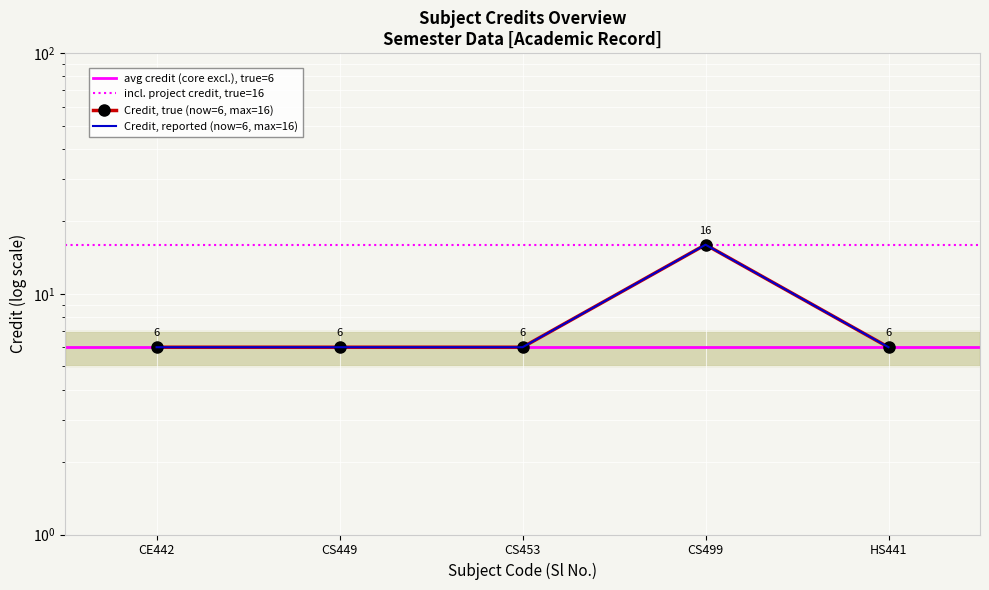

Is this an area chart (filled region under the line)?

No